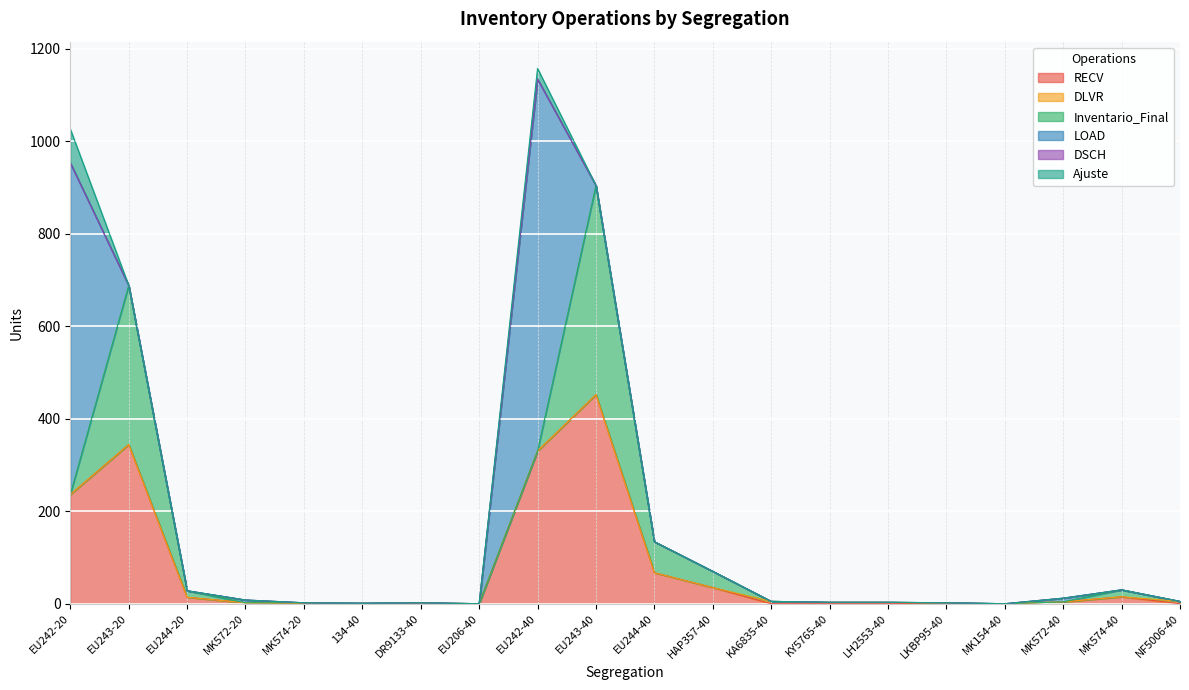

How many lines are shown in the chart?

6